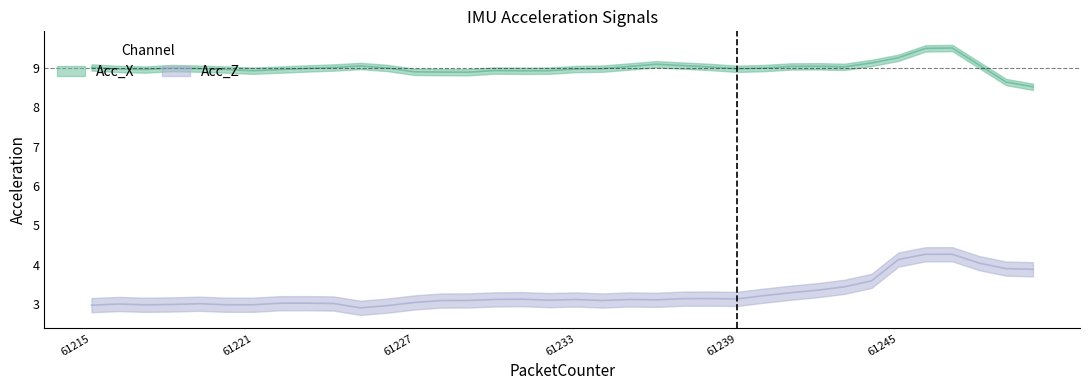

The Acc_Z series shows 3.0 at 61227. True or false?

True